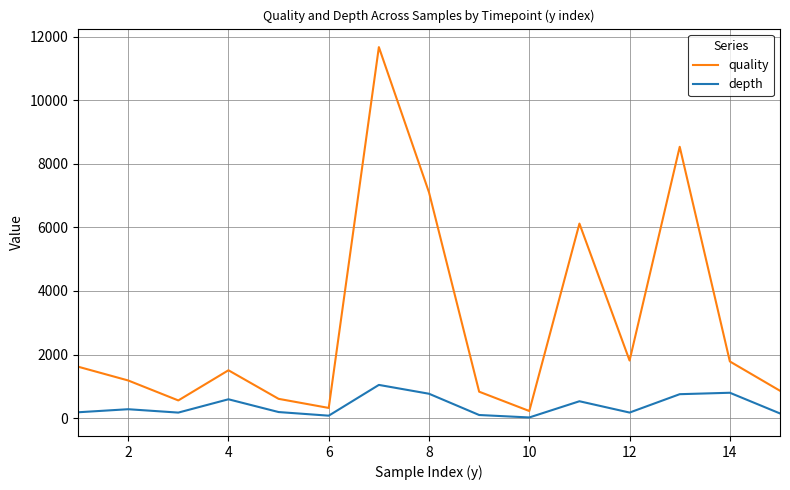

What is the maximum value for depth?

1045.0